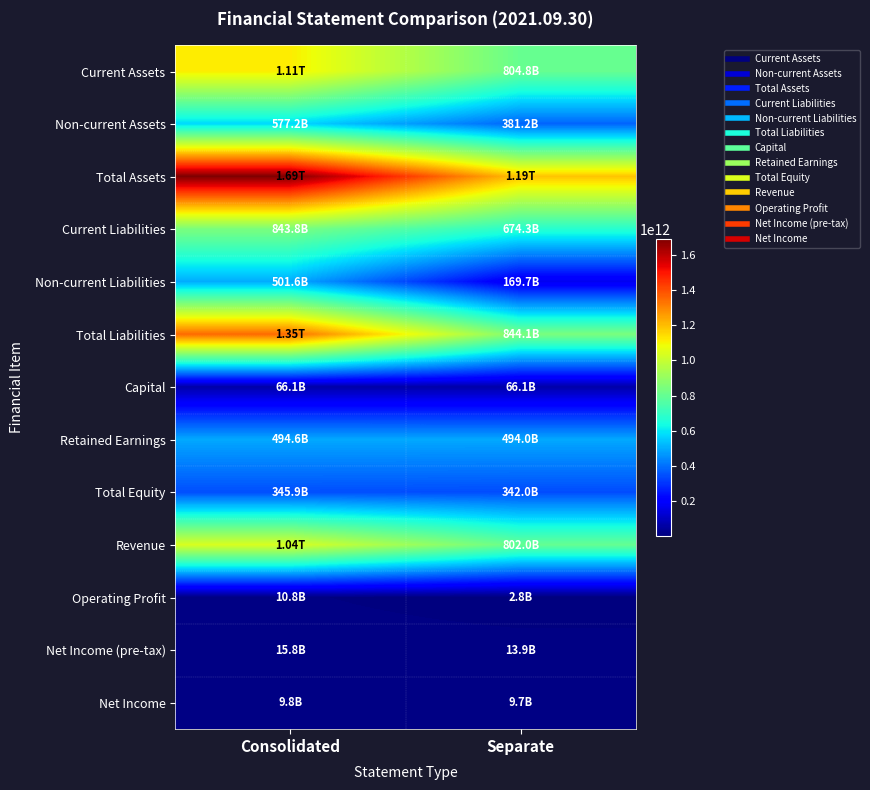

Between Consolidated and Separate, which series saw the biggest shift?

Total Assets